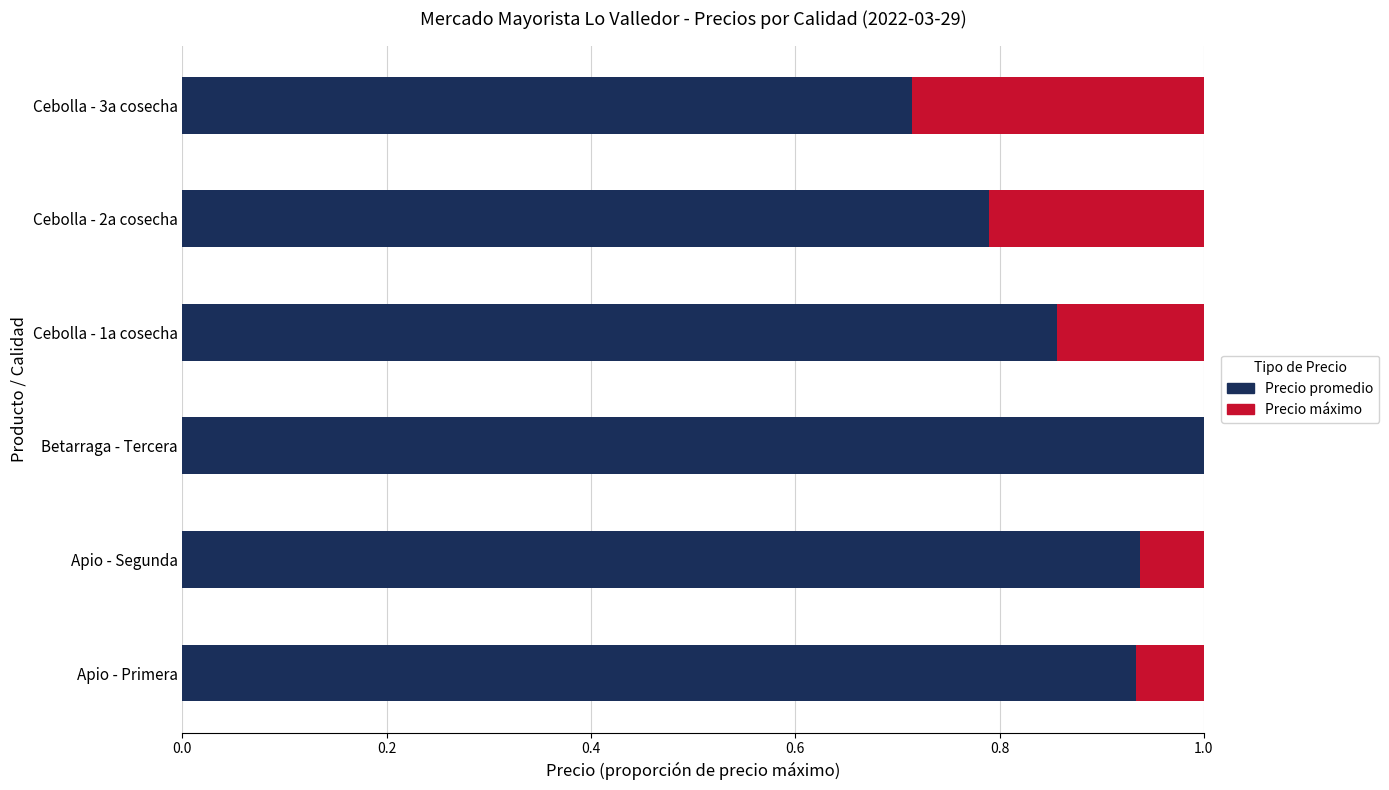

What is the total value across all series at Apio - Segunda?

1.0